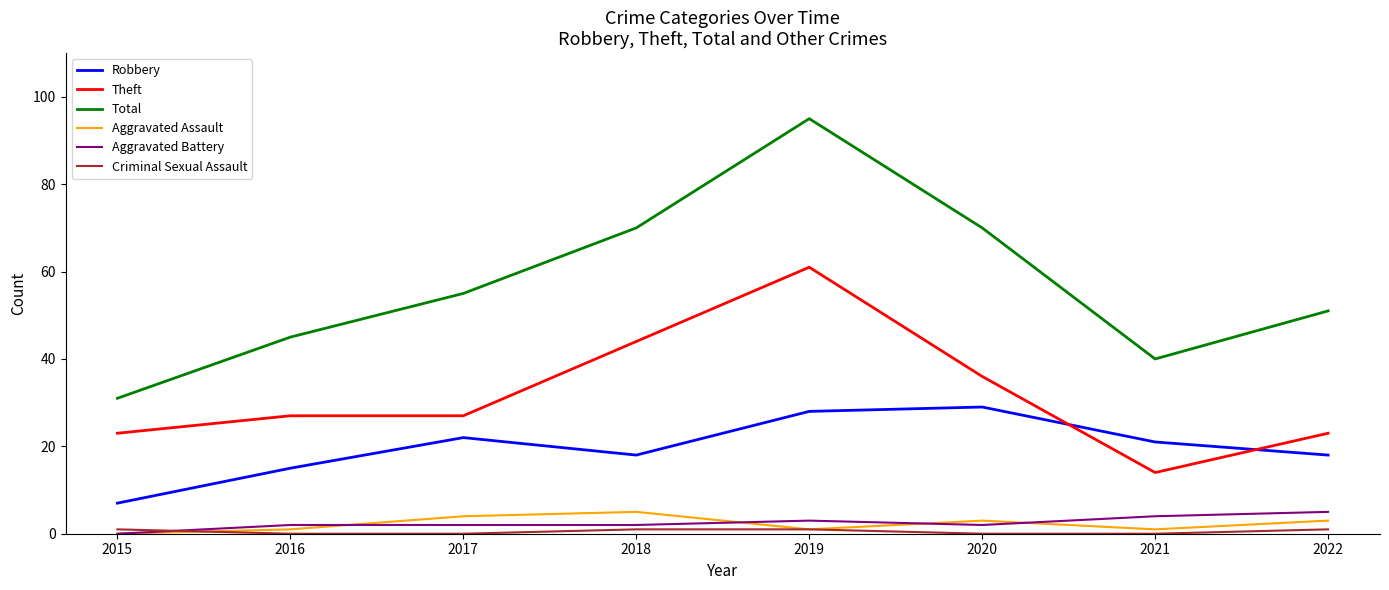

What is the greatest value displayed?

95